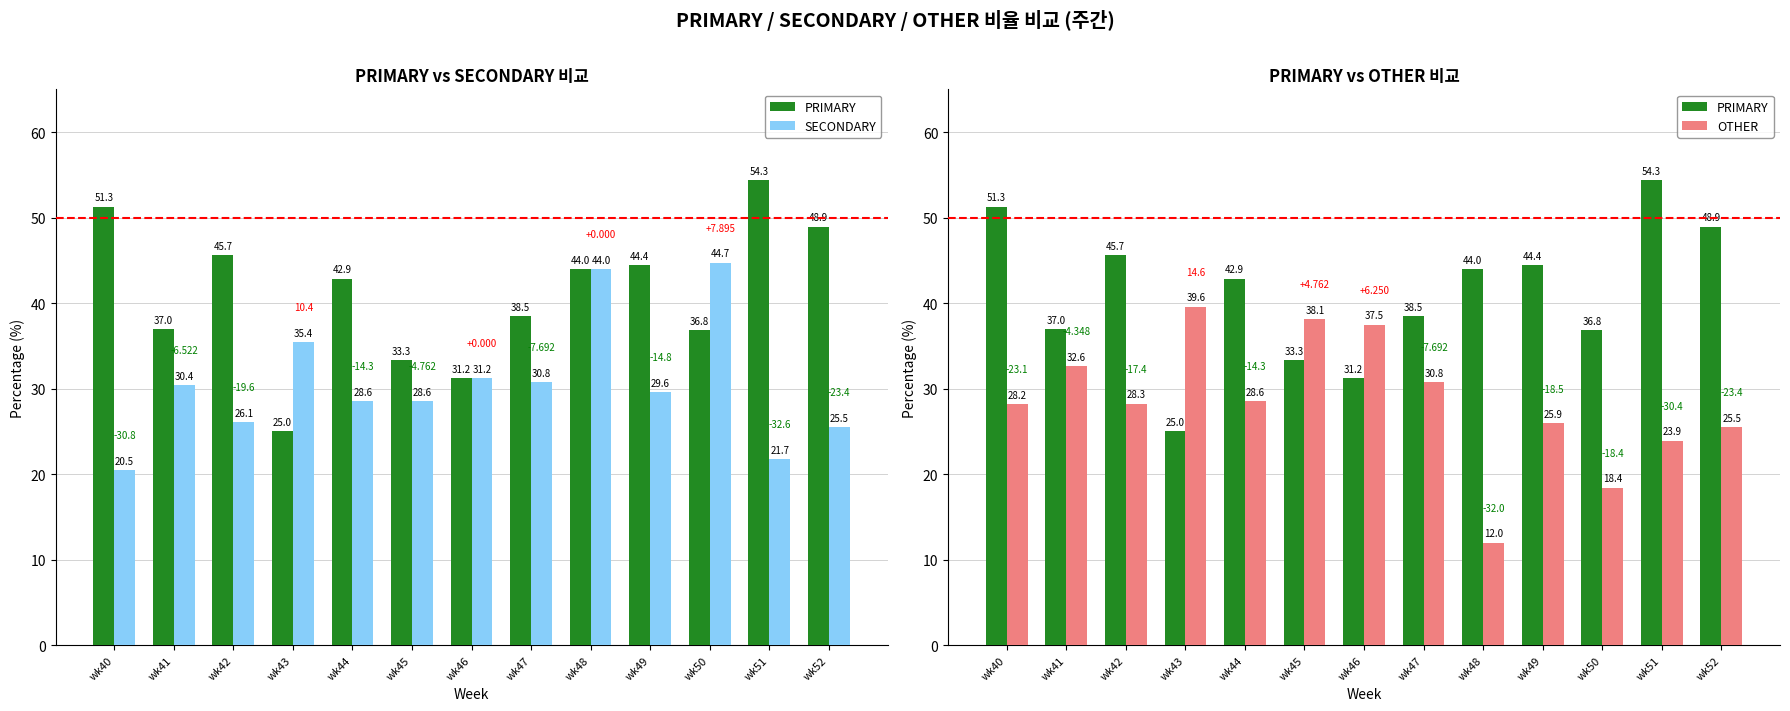

What are all the series names shown in the legend?

PRIMARY, SECONDARY, OTHER